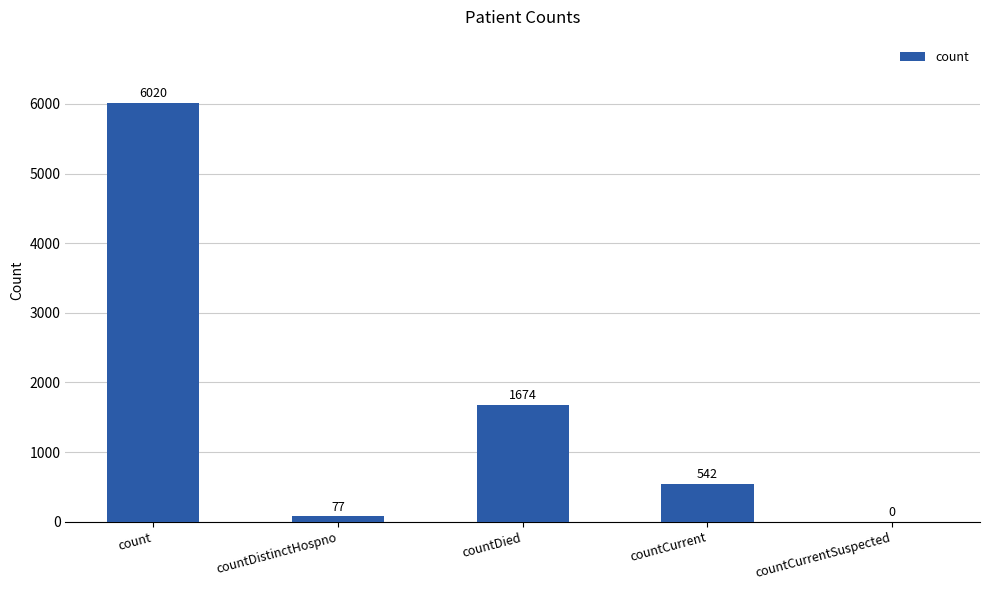

The value at countCurrentSuspected is -3320. True or false?

False